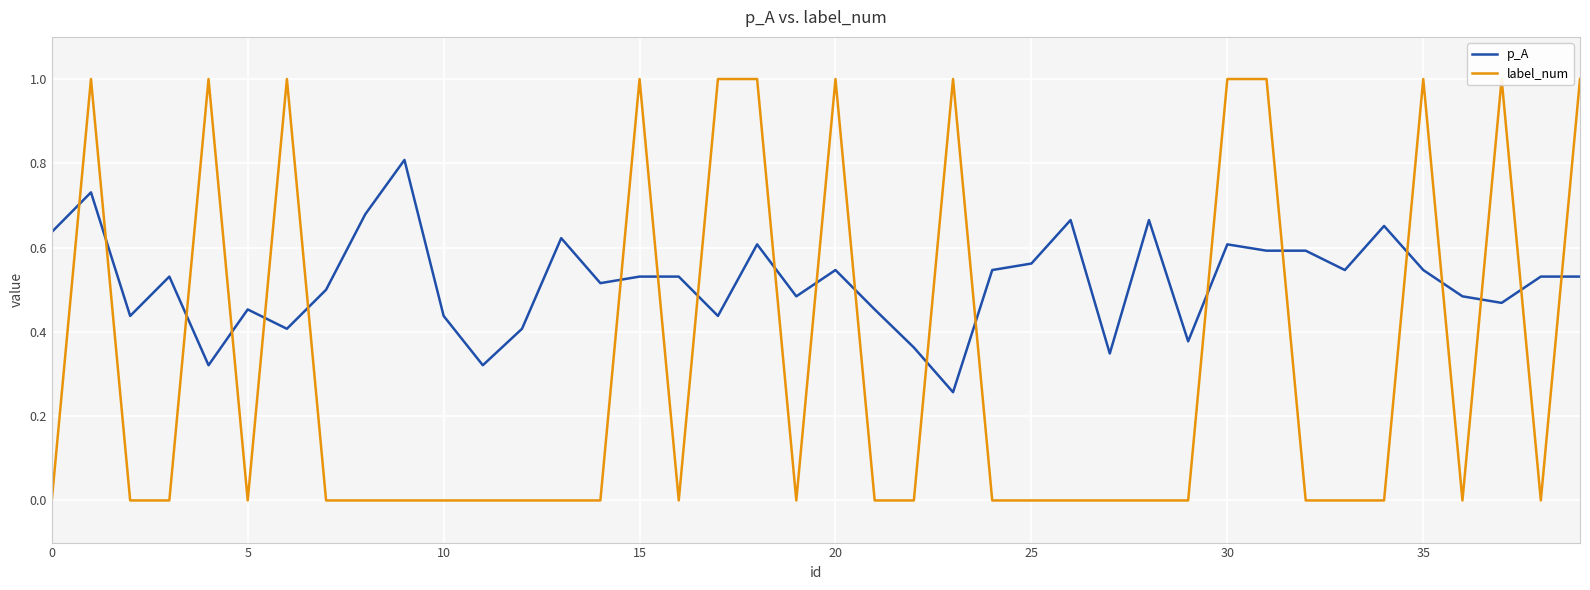

What is the difference between the maximum and minimum values in the label_num series?

1.0